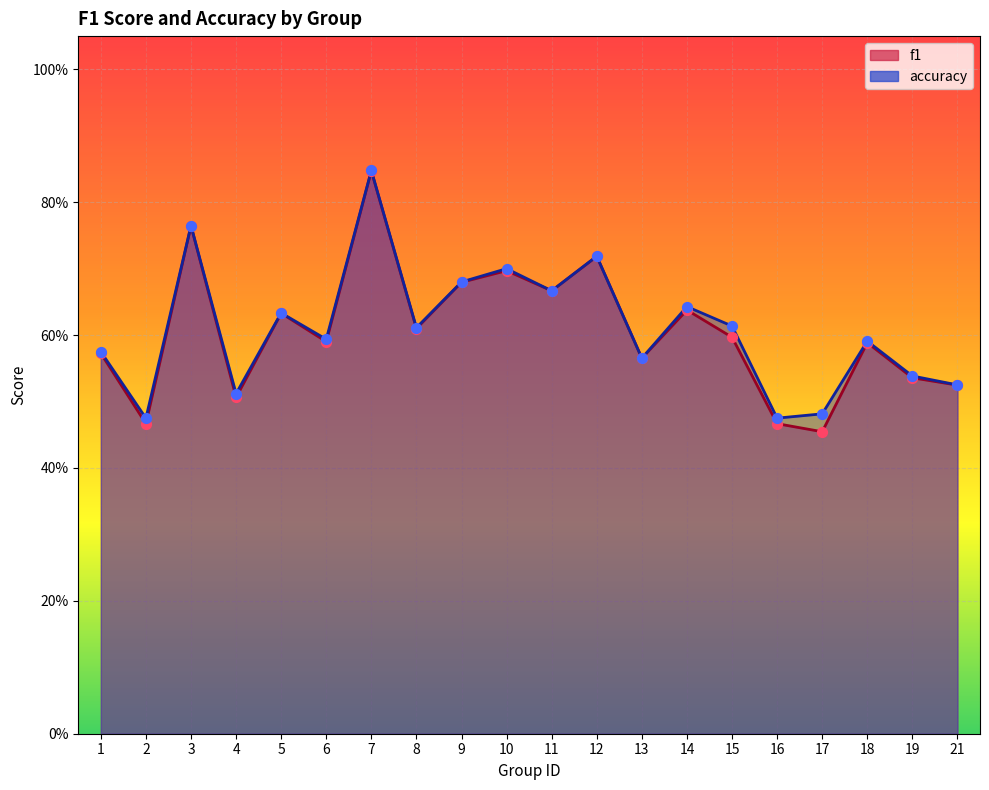

What are all the series names shown in the legend?

f1, accuracy